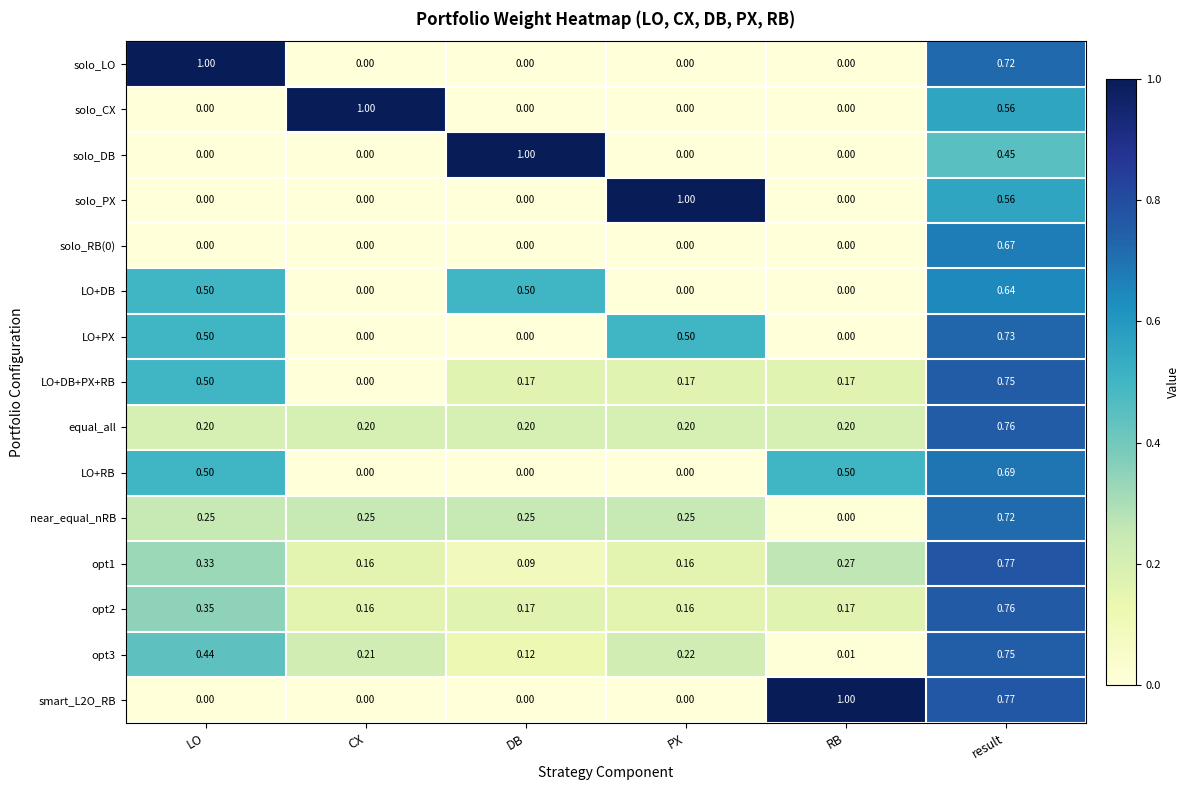

Is the value of equal_all at PX greater than the value of near_equal_nRB at LO?

No